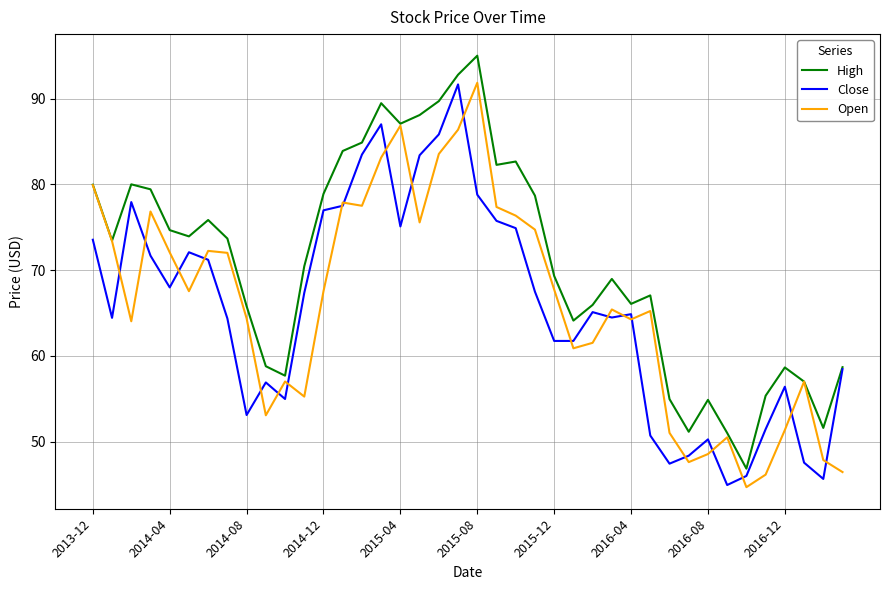

What are all the series names shown in the legend?

High, Close, Open